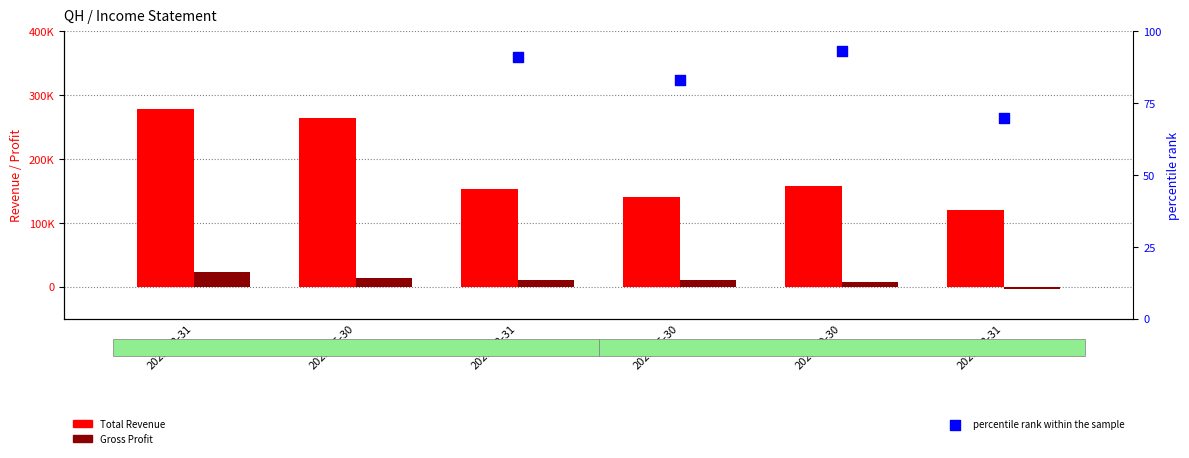

Which series reaches the maximum Y coordinate?

Total Revenue